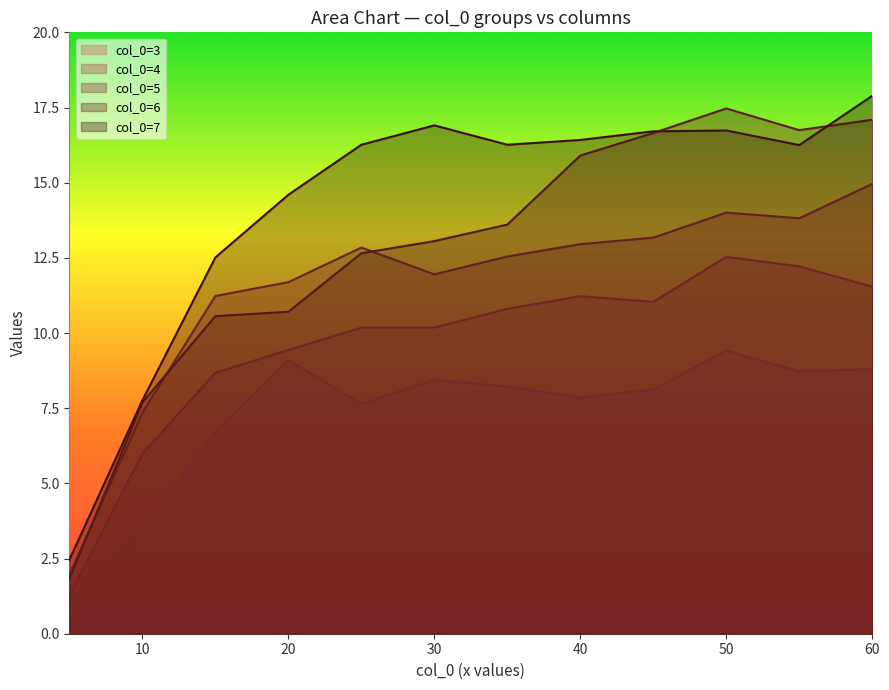

How many lines are shown in the chart?

5